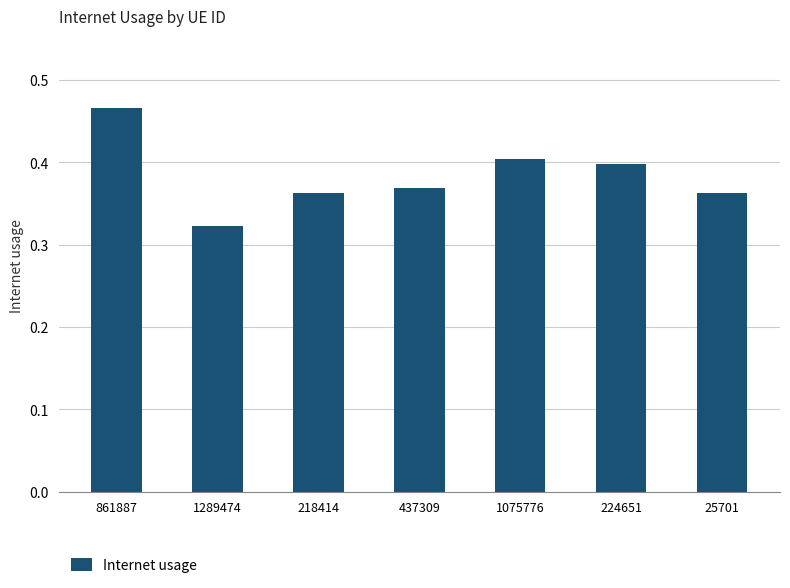

Which has a higher value, 224651 or 861887?

861887